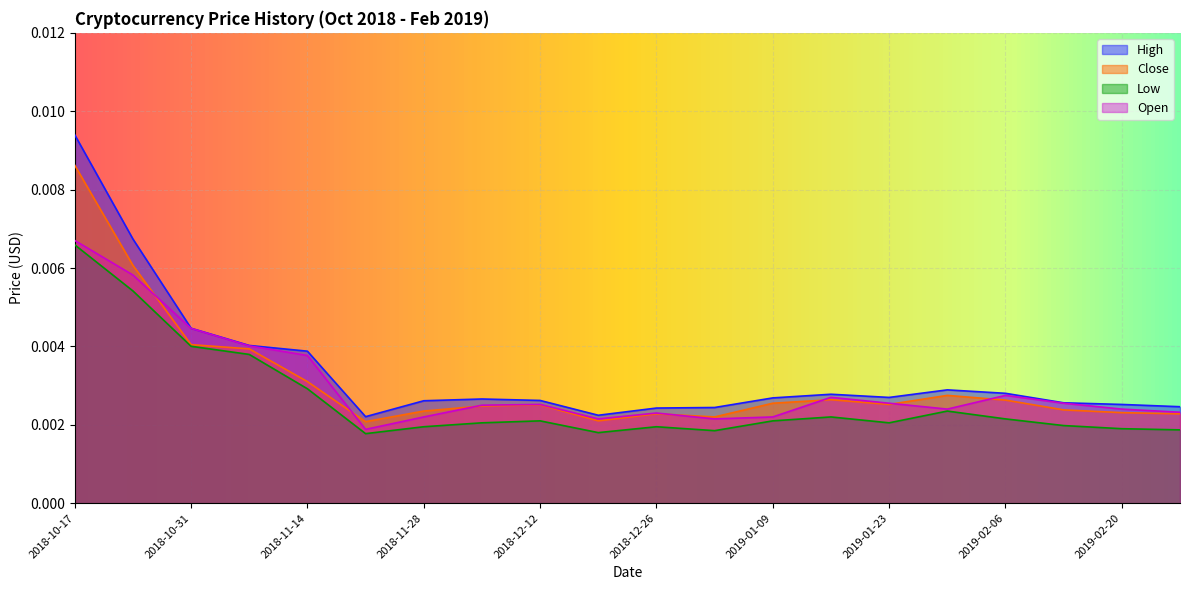

Which category has the highest value in the Close series?

2018-10-17